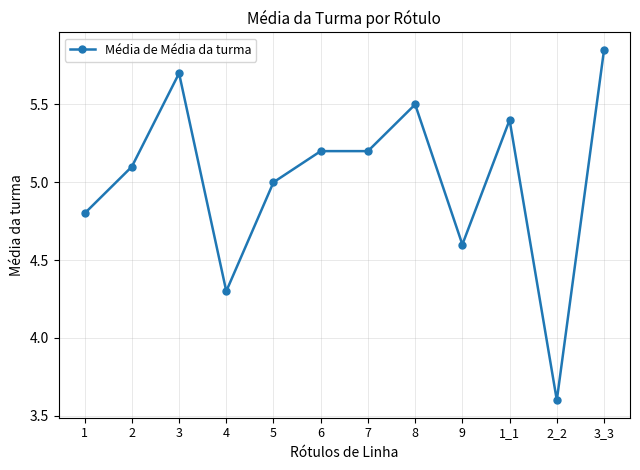

Where is the first local maximum?

3